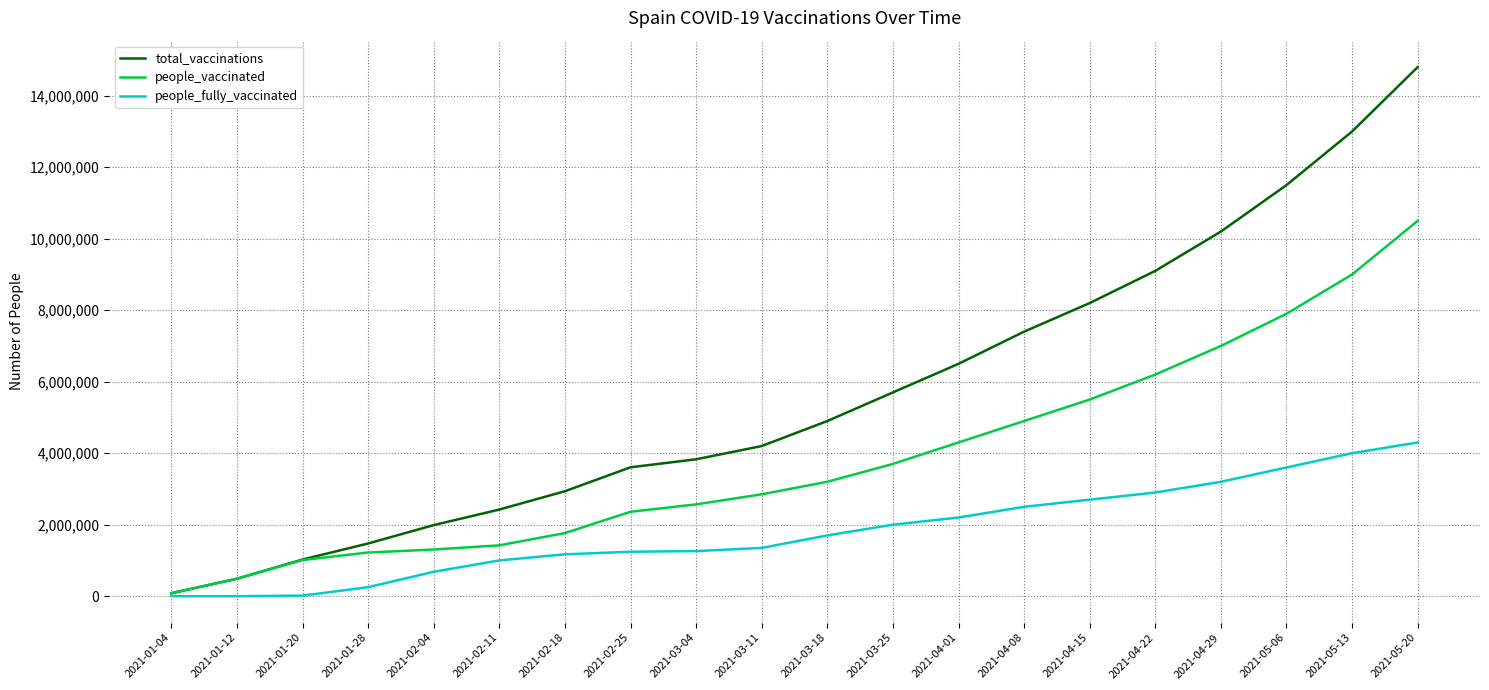

What is the minimum value for people_vaccinated?

82834